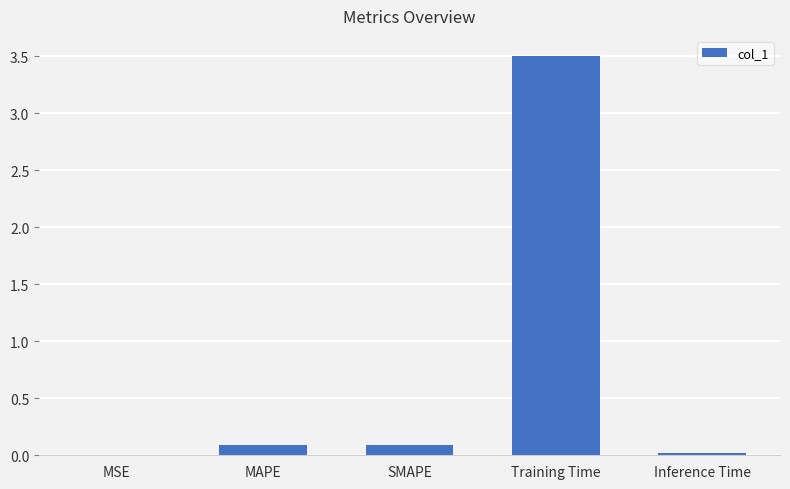

What is the sum of all values?

3.7